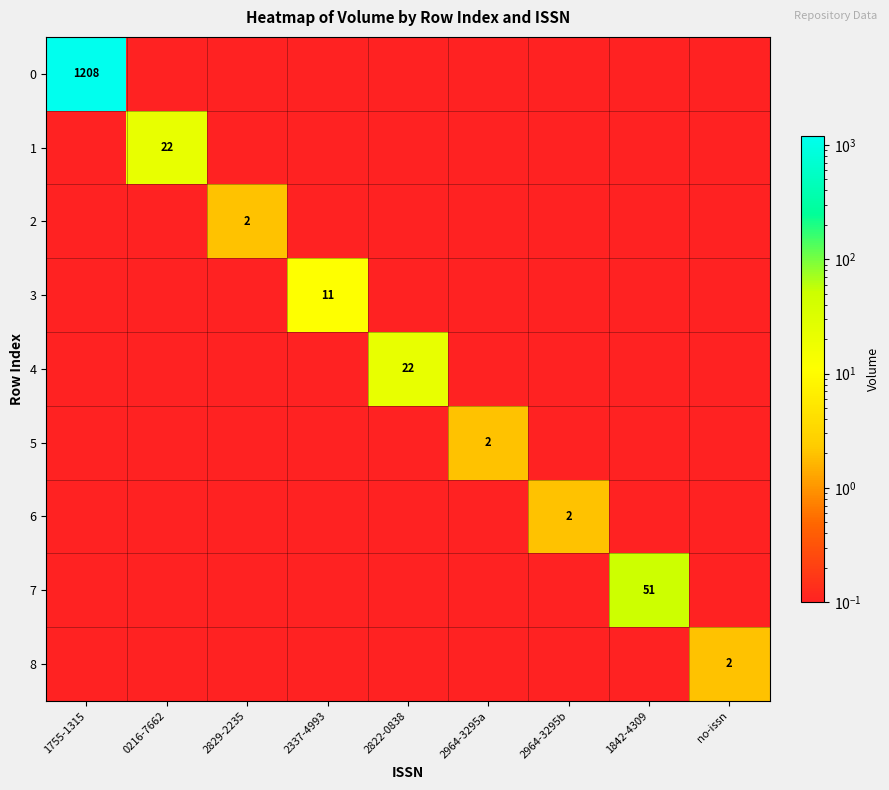

Which has a higher value, 2337-4993 or no-issn?

2337-4993